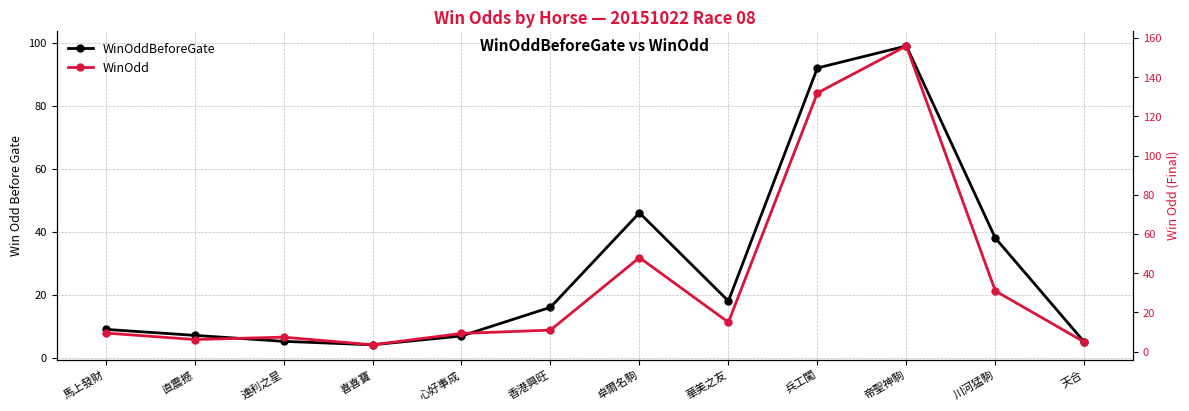

At how many categories does at least one series exceed 87?

2